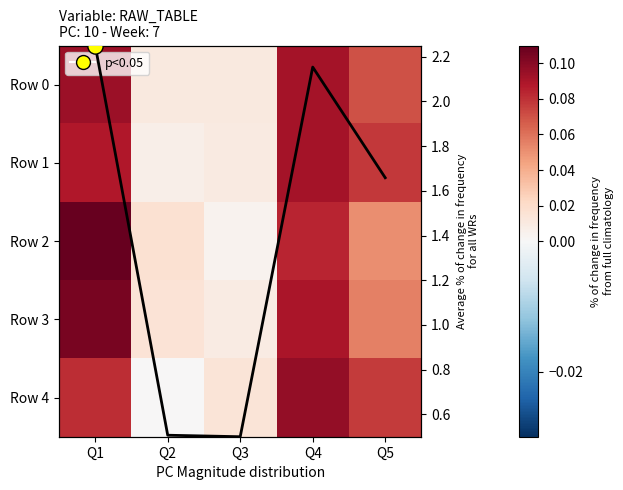

Rank the series by their maximum value, from highest to lowest.

mean line, Row 2, Row 3, Row 4, Row 0, Row 1